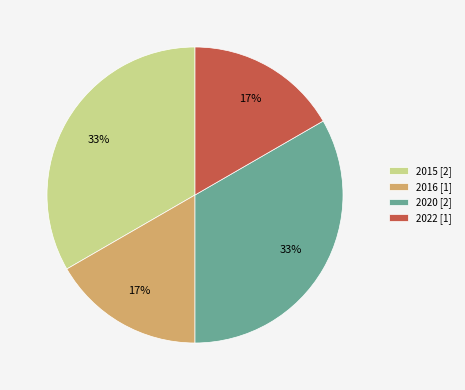

Is it true that 2022 is 5% of the pie?

False